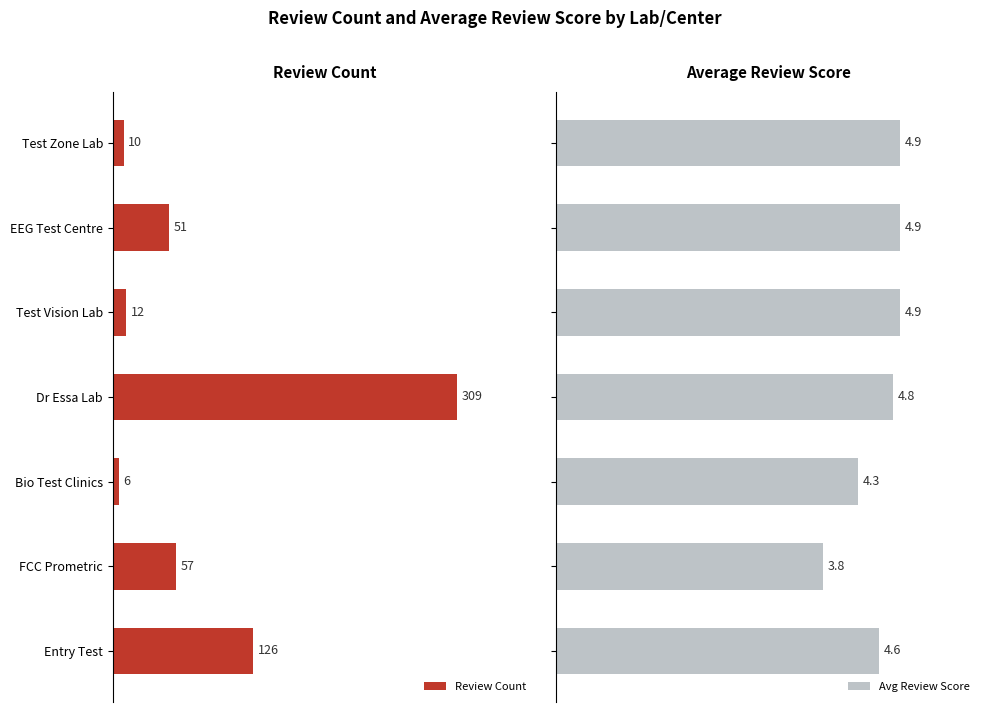

Which category has the highest value in the Review Count series?

Dr Essa Lab